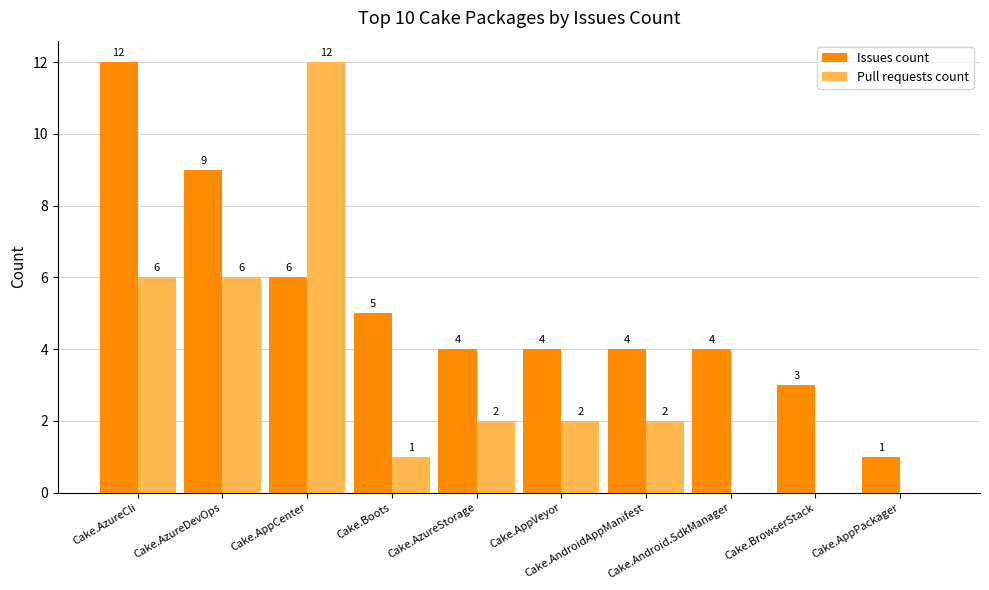

Which series has the largest range (max minus min)?

Pull requests count